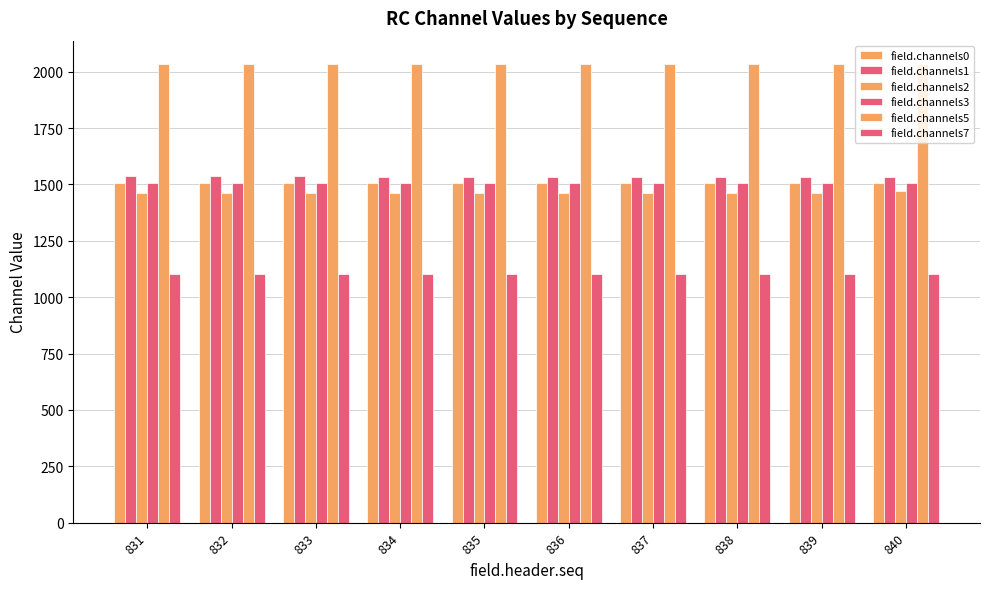

What is the difference between the highest and lowest values at 837?

935